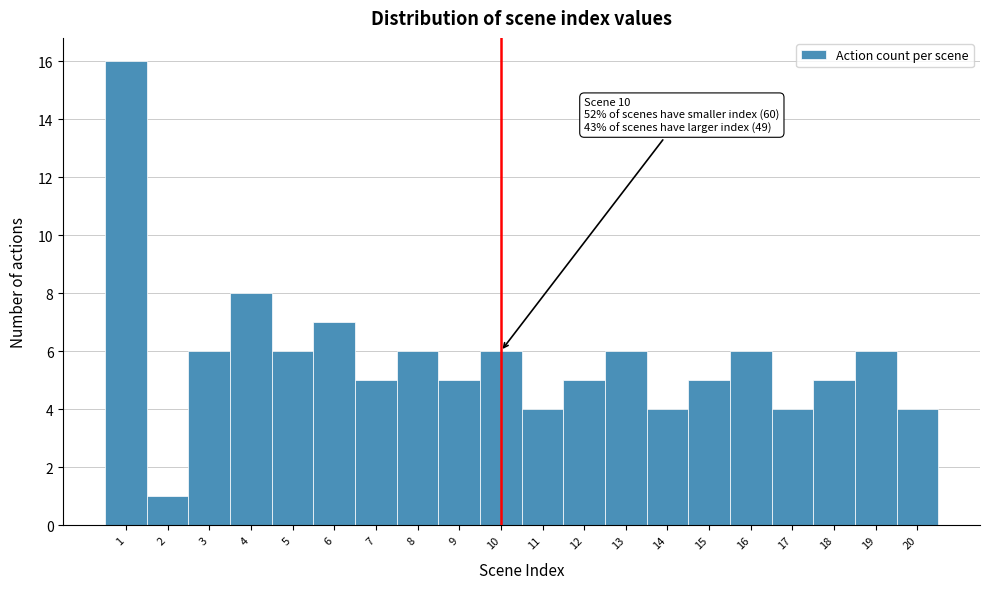

Over which range of the x-axis is the bar tallest?

0.5 to 1.5